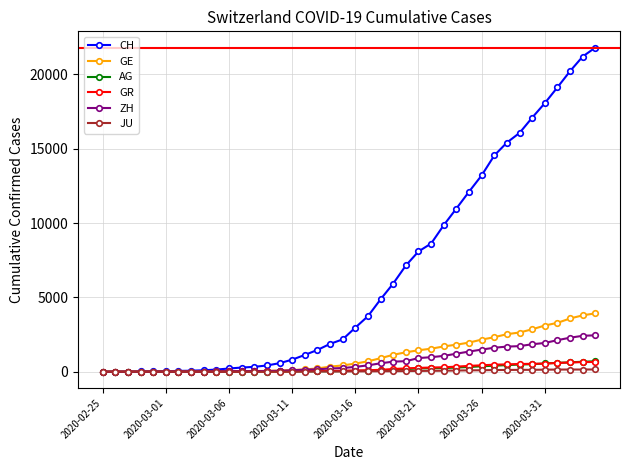

Which series has the largest total across all categories?

CH